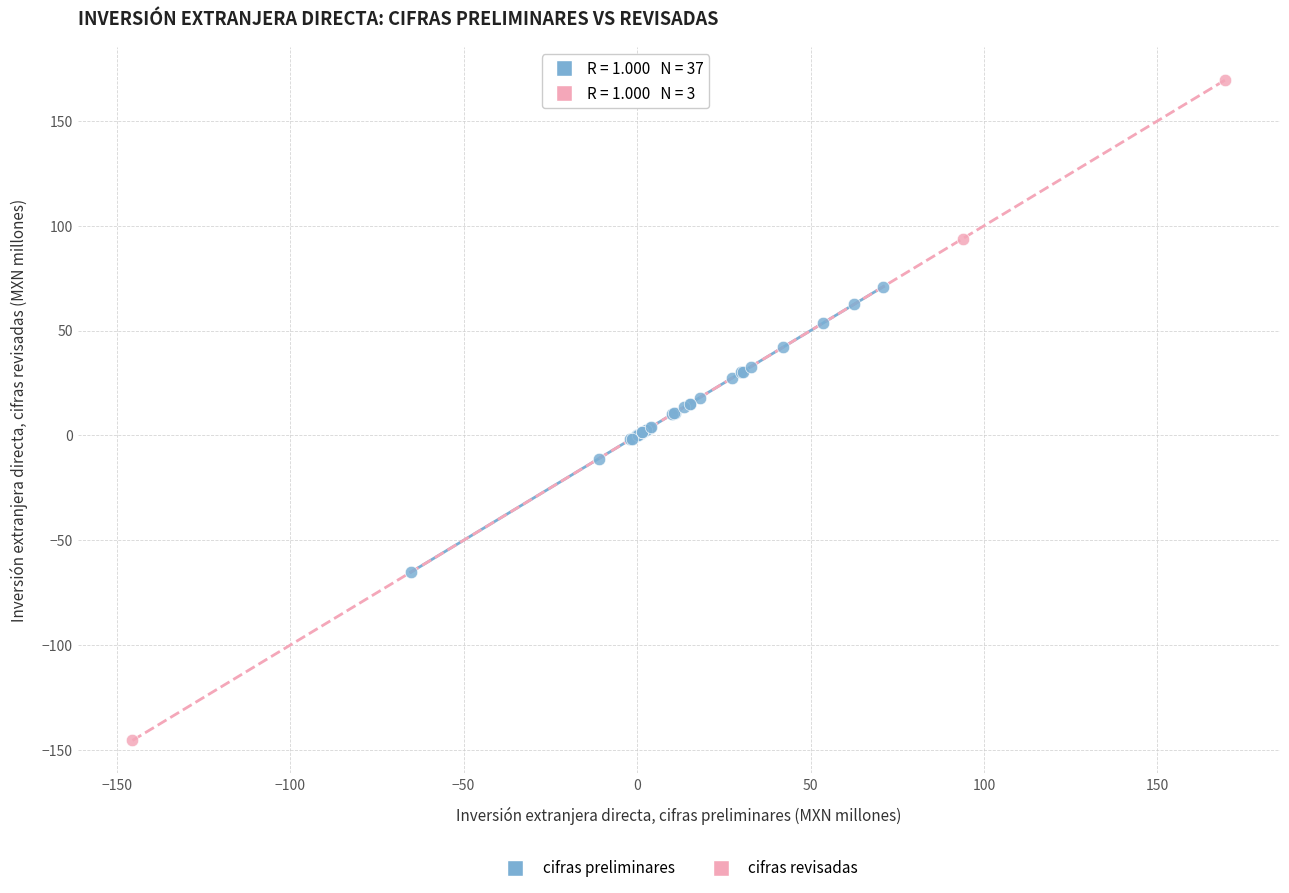

Which series has the widest spread of Y values?

cifras revisadas